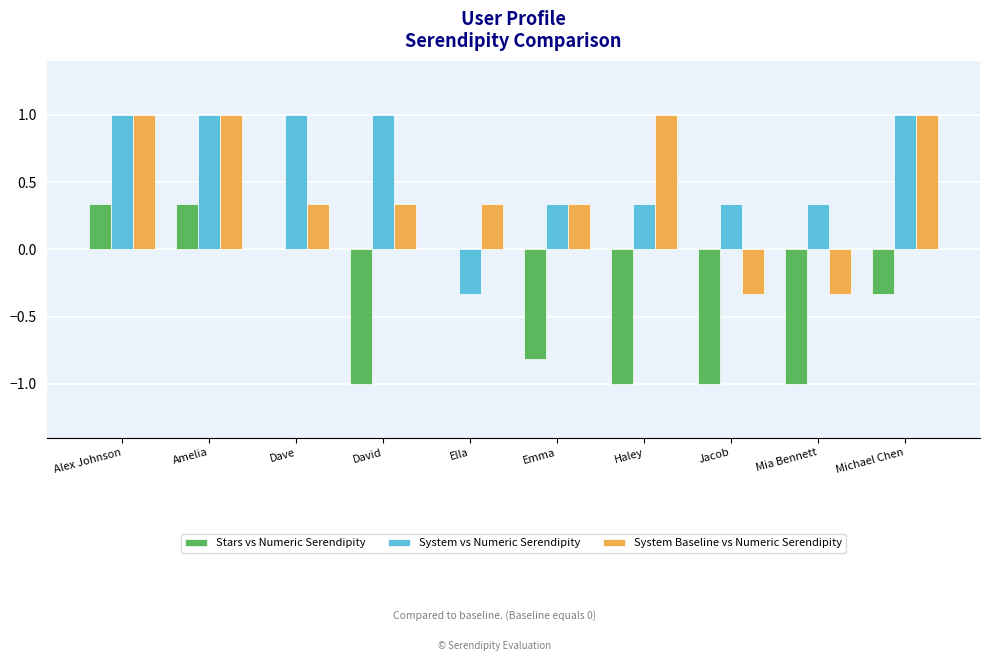

What is the average value of the Stars vs Numeric Serendipity series?

-0.4